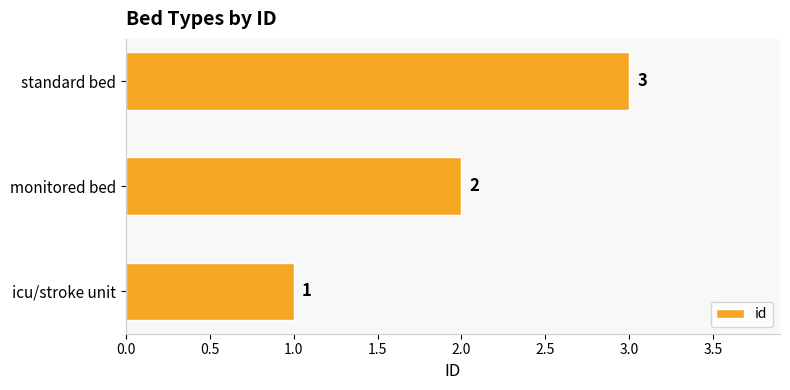

Rank the categories by value from highest to lowest.

standard bed, monitored bed, icu/stroke unit